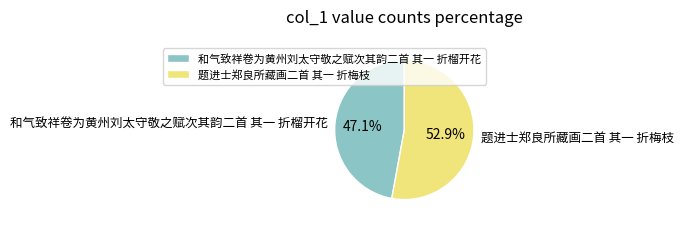

Do 题进士郑良所藏画二首 其一 折梅枝 and 和气致祥卷为黄州刘太守敬之赋次其韵二首 其一 折榴开花 together represent more than half of the pie?

Yes